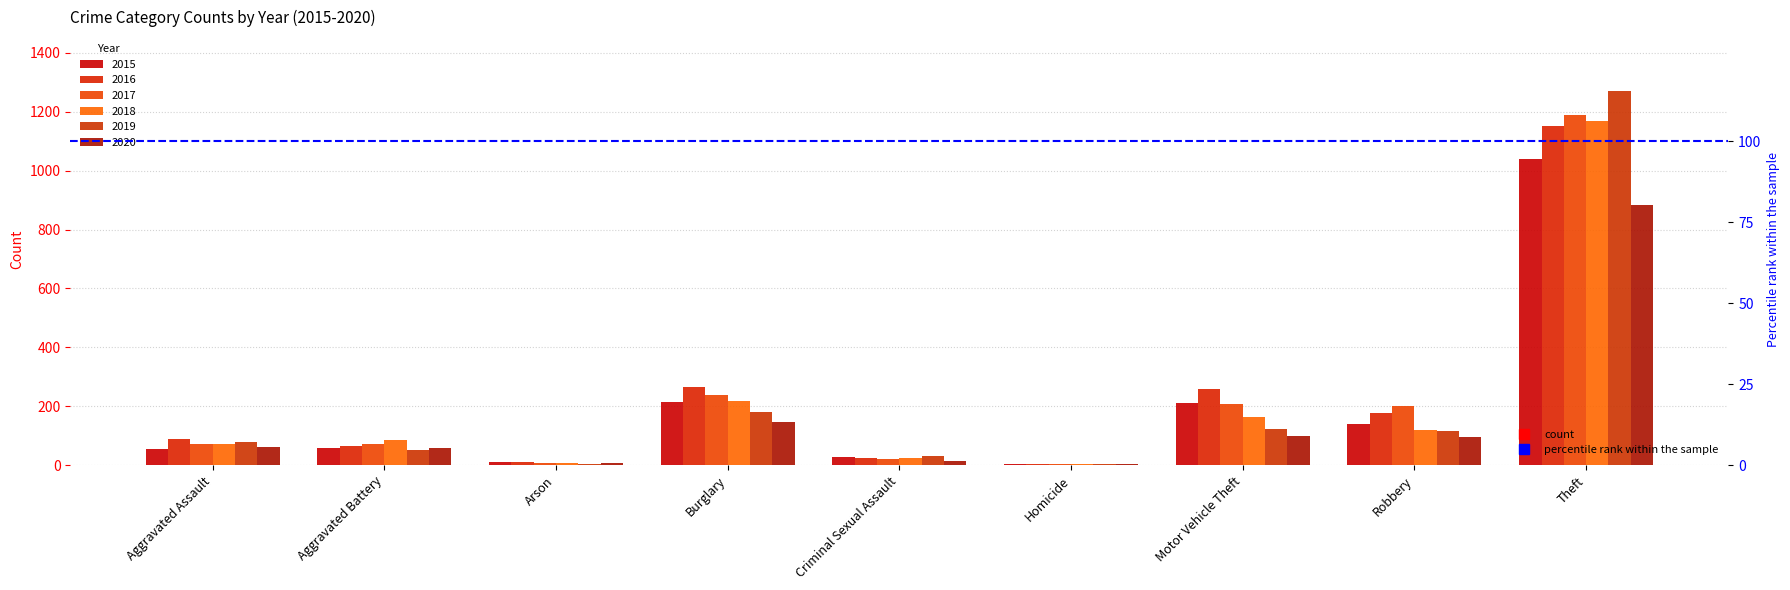

Where is 2018 nearest to the value 587?

Burglary